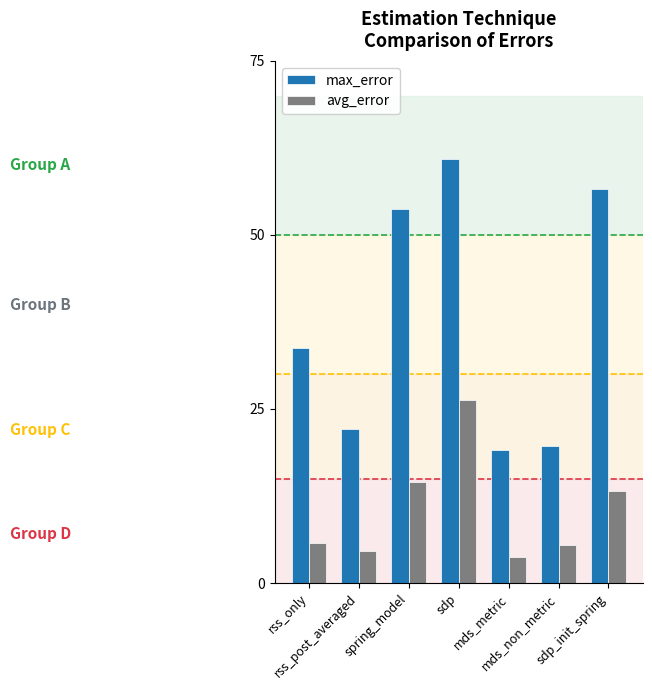

Between spring_model and sdp, which series saw the biggest shift?

avg_error